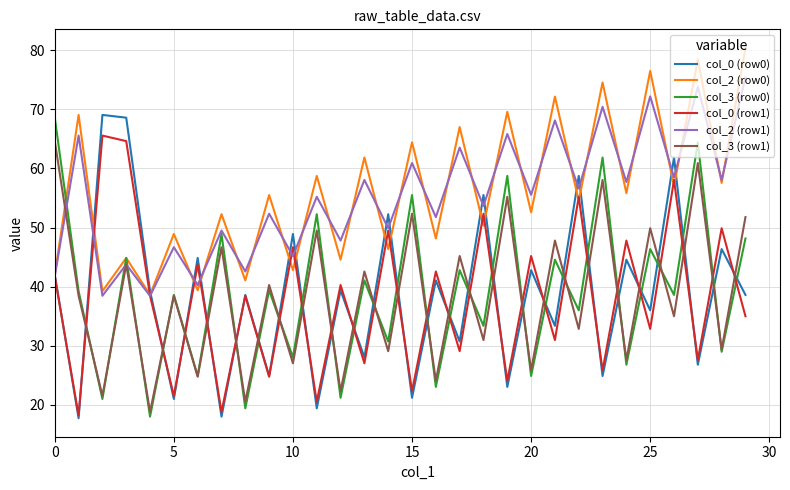

True or false: col_0 (row1) and col_2 (row1) cross at least once.

True